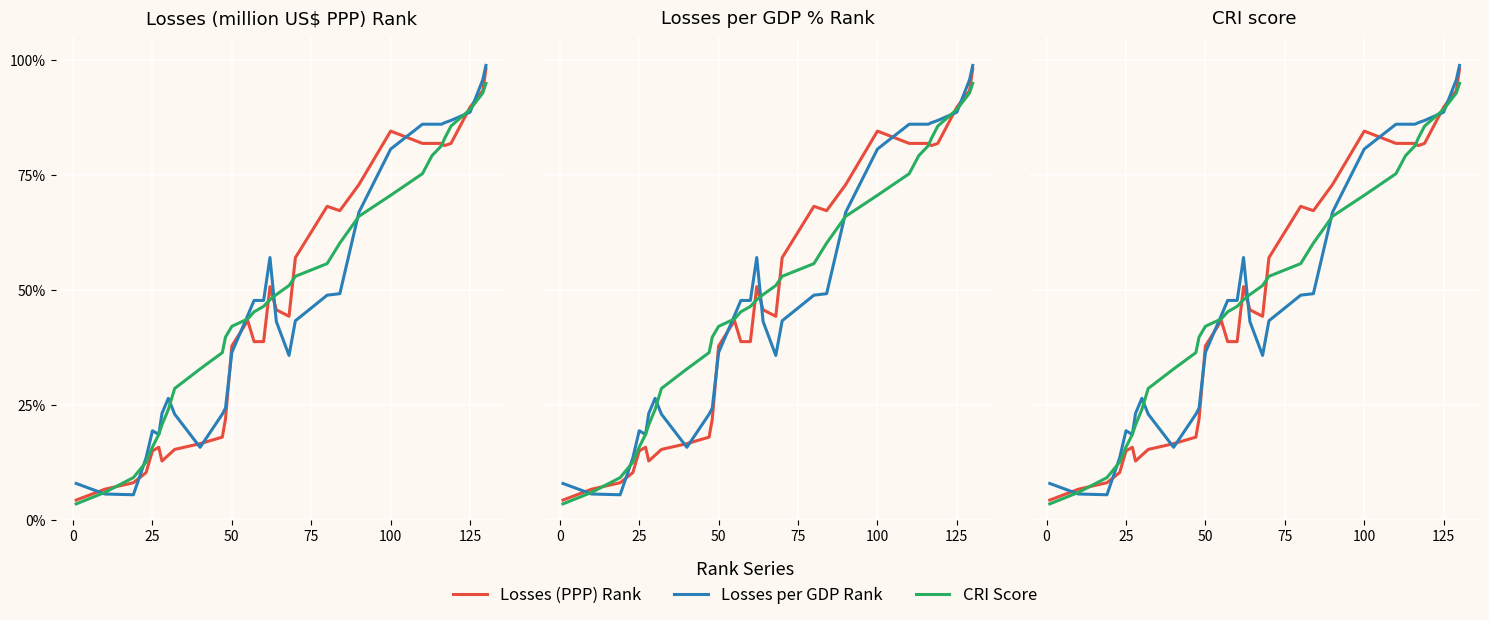

How many data points in CRI Score are less than 47?

16